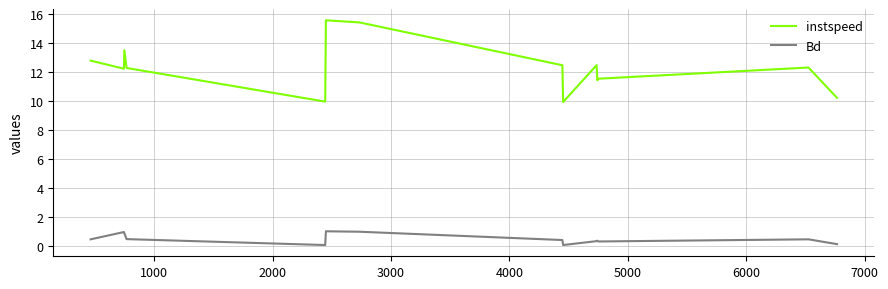

Which series has the widest spread of values?

instspeed